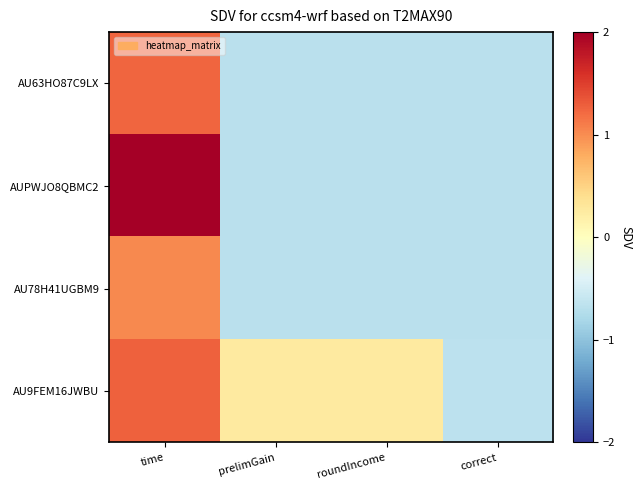

Reading left to right, extract all data points from this chart.

AU63HO87C9LX: time=1.2	prelimGain=-0.7	roundIncome=-0.7	correct=-0.7
AUPWJO8QBMC2: time=2.7	prelimGain=-0.7	roundIncome=-0.7	correct=-0.7
AU78H41UGBM9: time=1.0	prelimGain=-0.7	roundIncome=-0.7	correct=-0.7
AU9FEM16JWBU: time=1.3	prelimGain=0.3	roundIncome=0.3	correct=-0.7